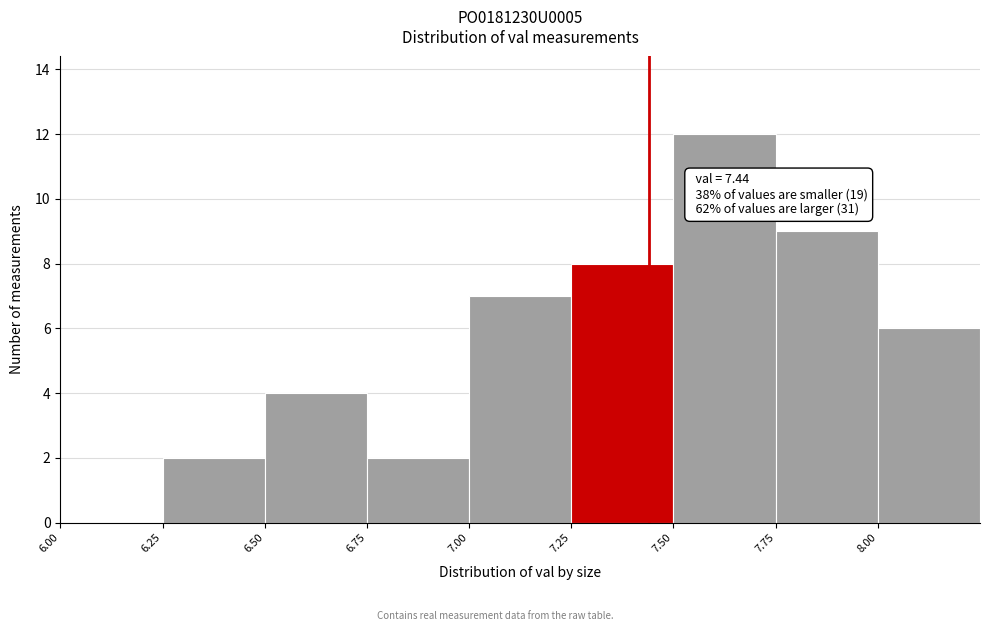

Over which range of the x-axis is the bar tallest?

7.50 to 7.75